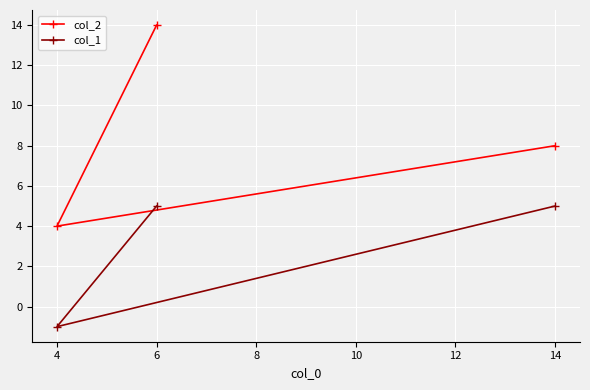

At how many categories does at least one series exceed 6?

2